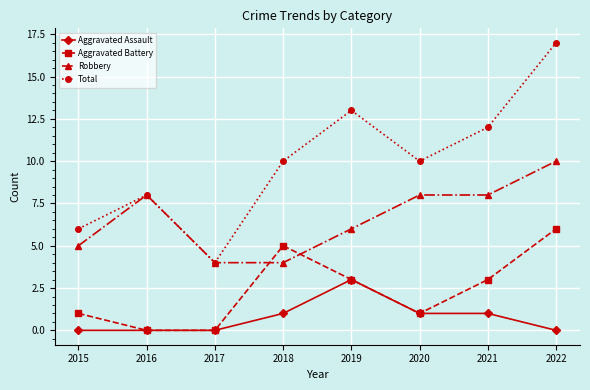

Where is the first local minimum for Total?

2017